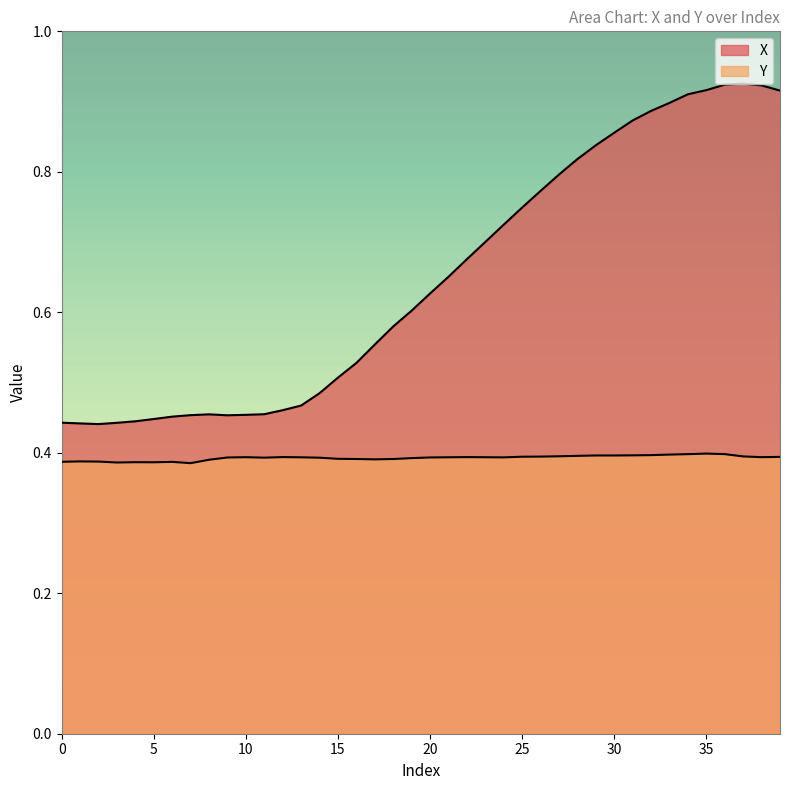

How many data points does each series have?

40